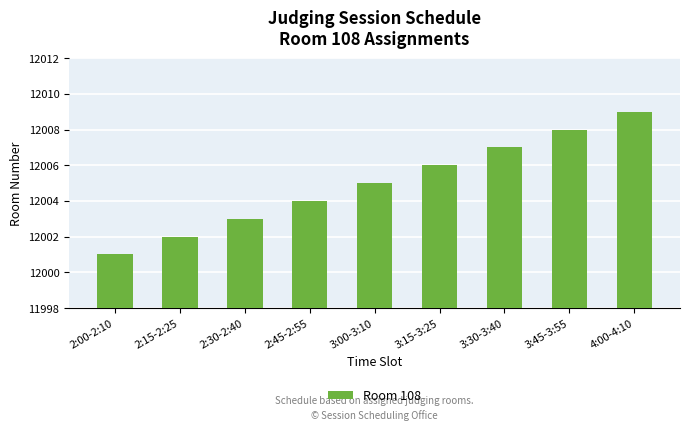

Which category has the lowest value across all series?

2:00-2:10